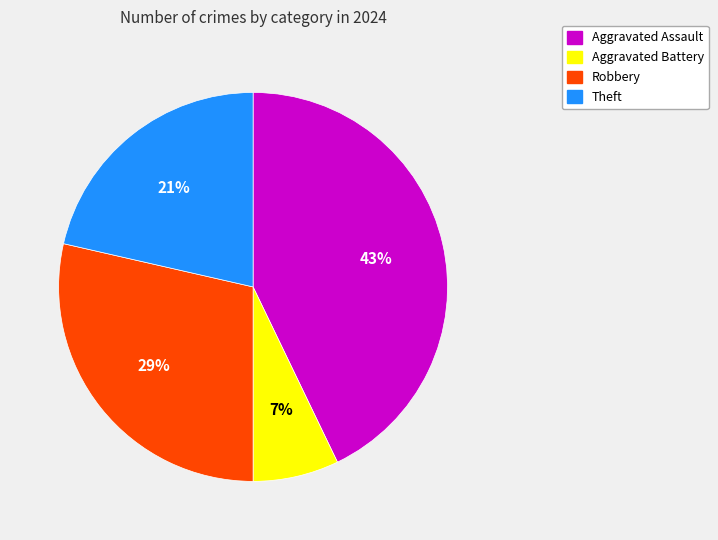

What percentage is the Robbery slice, to the nearest percent?

29%